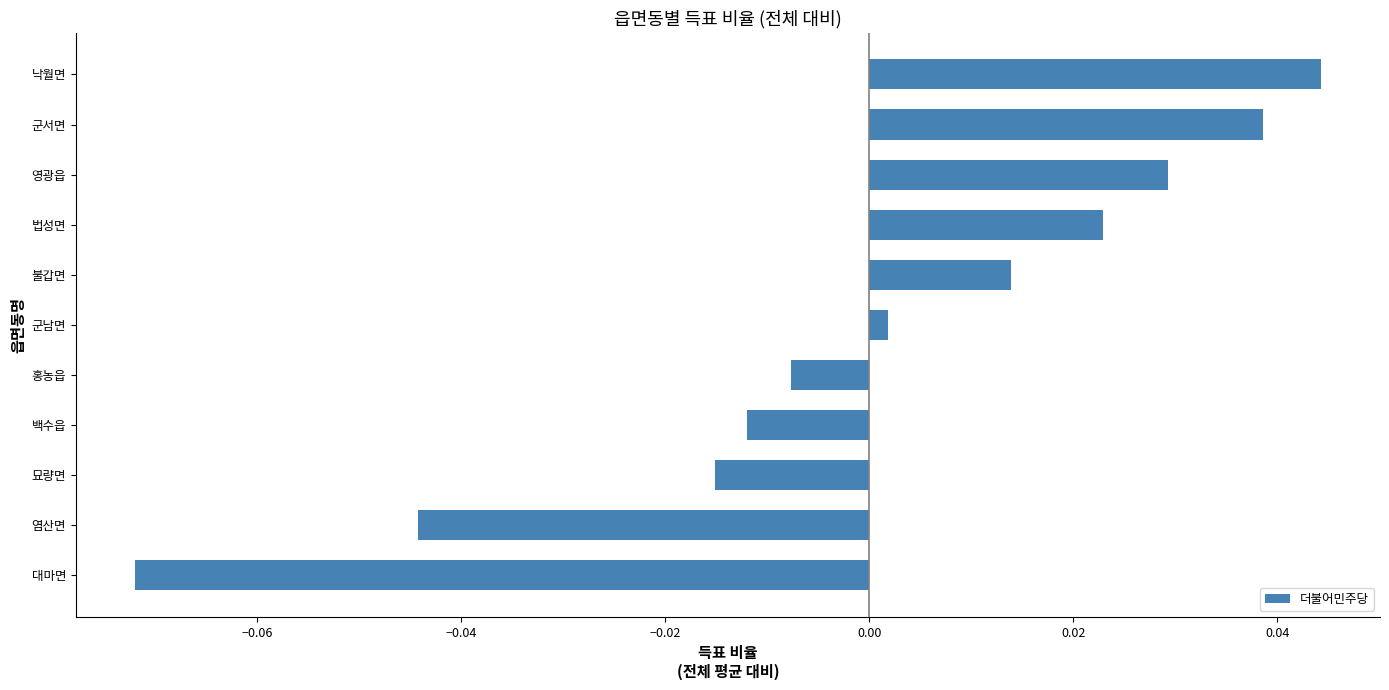

Does the chart contain stacked bars?

No